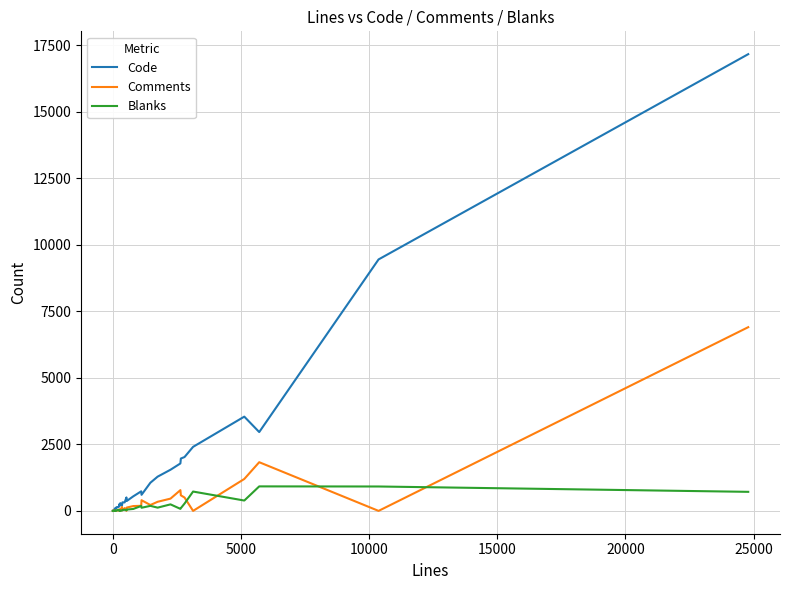

How many distinct data groups are displayed?

3